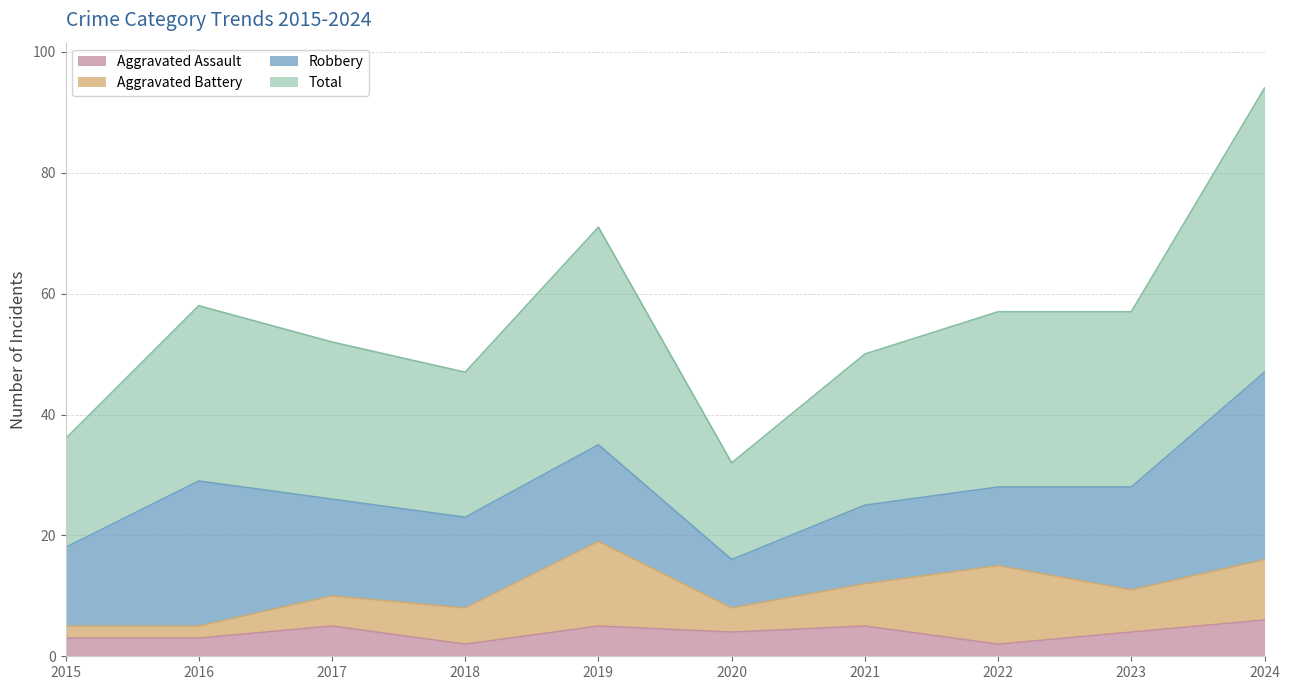

What are all the series names shown in the legend?

Aggravated Assault, Aggravated Battery, Robbery, Total